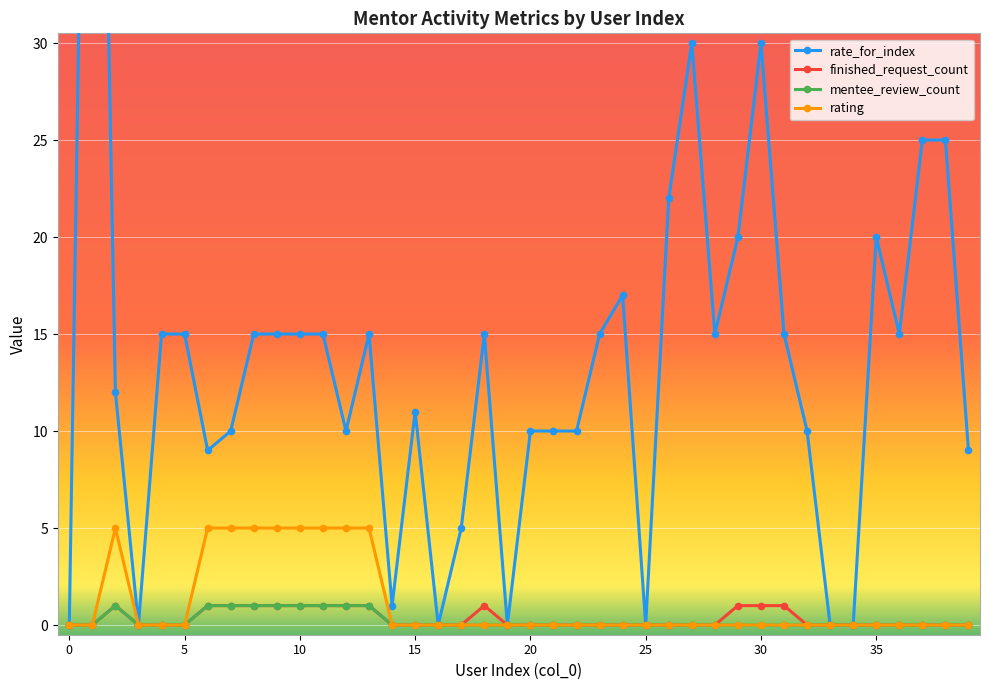

In finished_request_count, how many points are higher than both neighbors (excluding endpoints)?

2